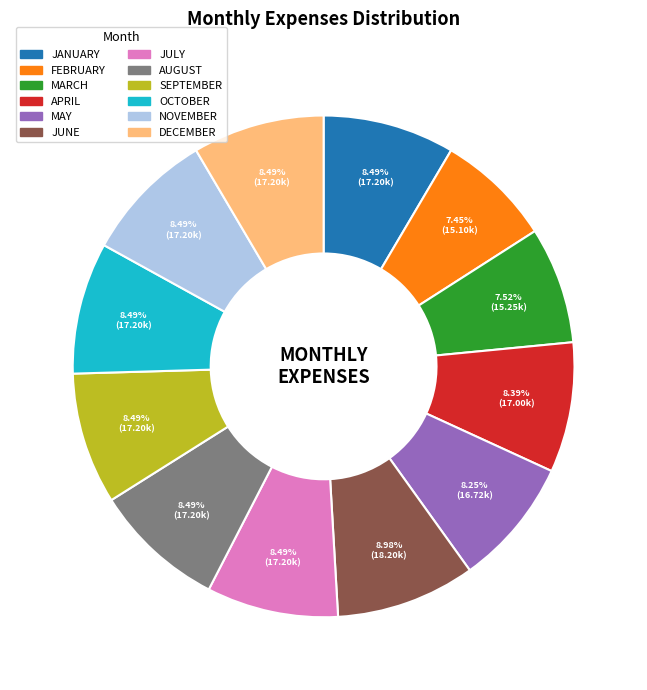

Is the sum of FEBRUARY and AUGUST greater than half?

No